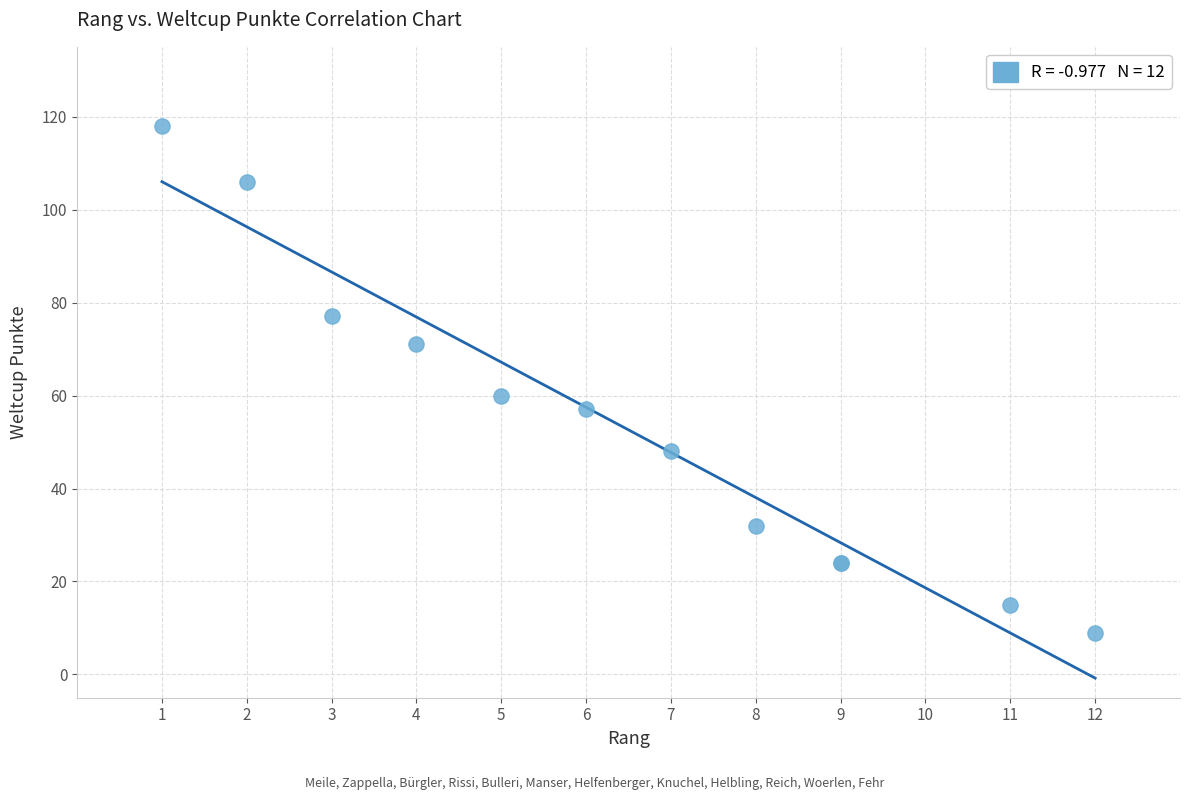

What Y value in the scatter plot is closest to 63?

60